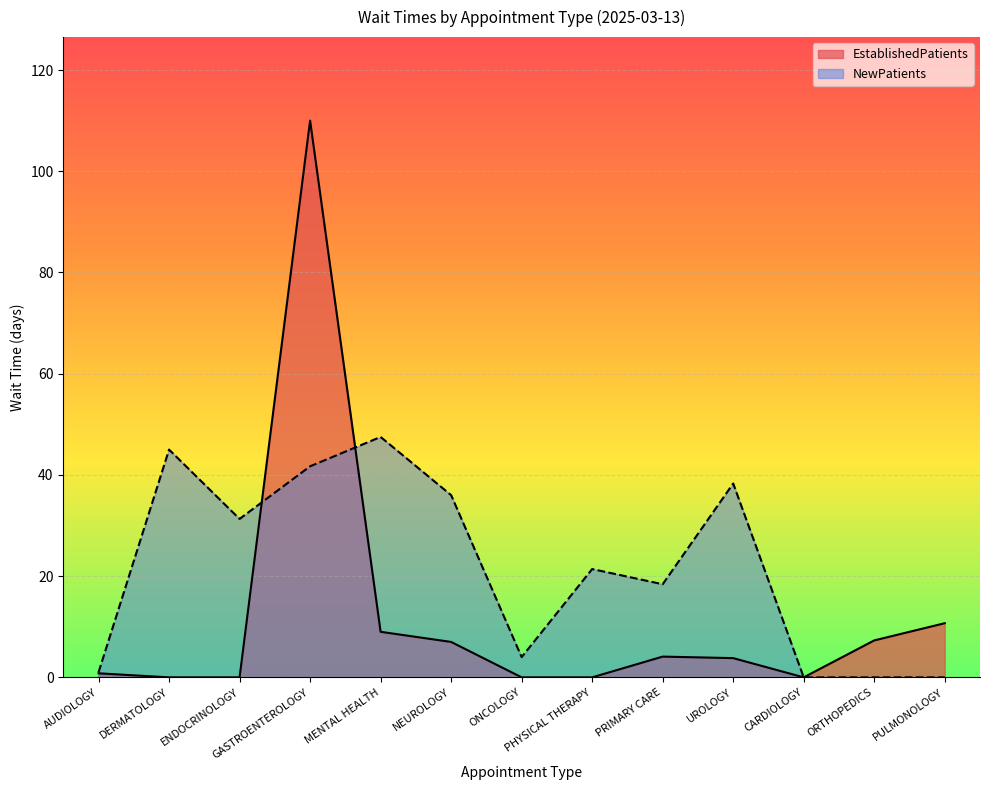

Does the chart display data point markers on the line(s)?

No